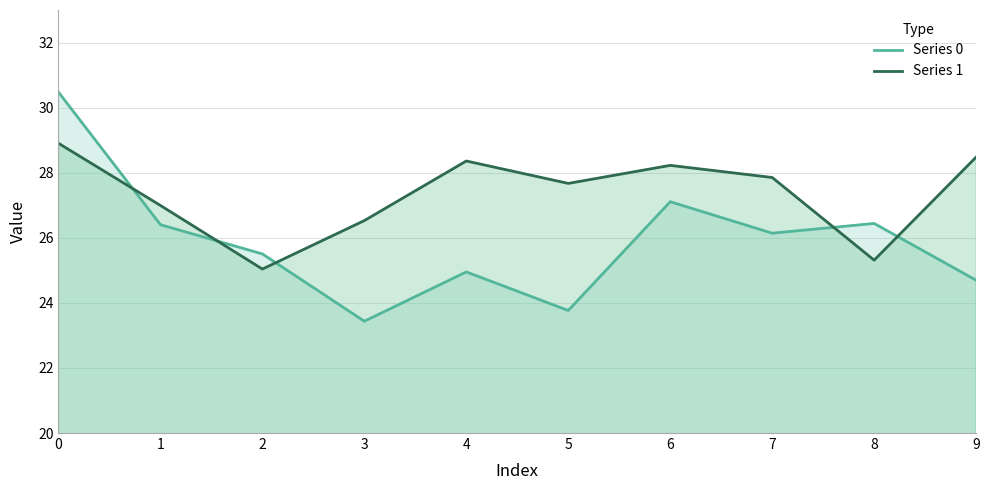

What is the difference between the highest and lowest values at 9?

3.8